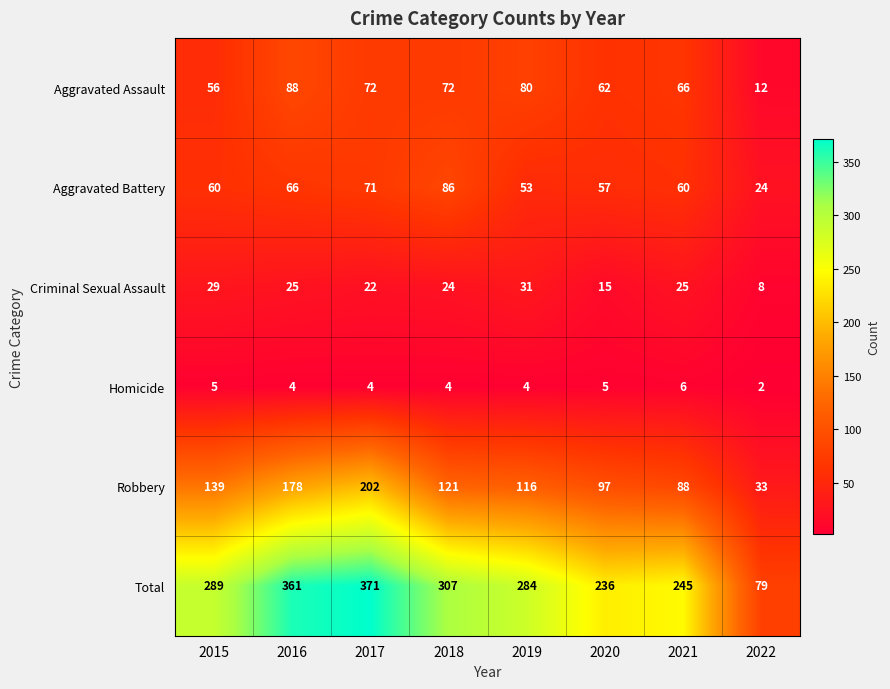

The value of Total at 2018 is 307. True or false?

True